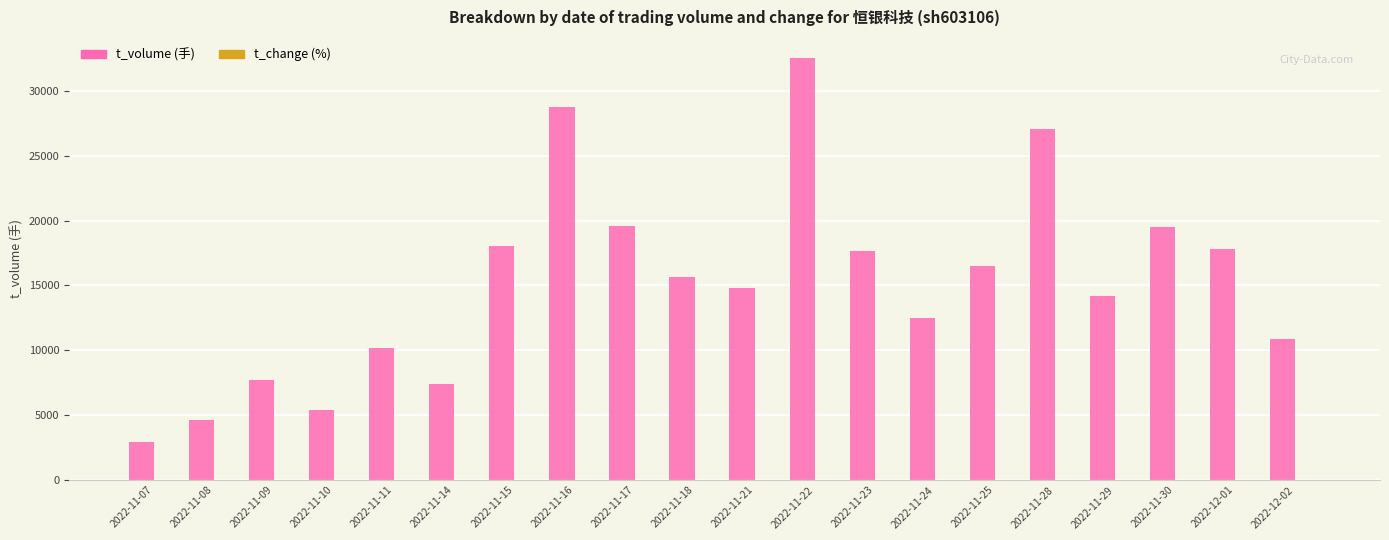

What is the maximum value shown in the chart?

32535.0